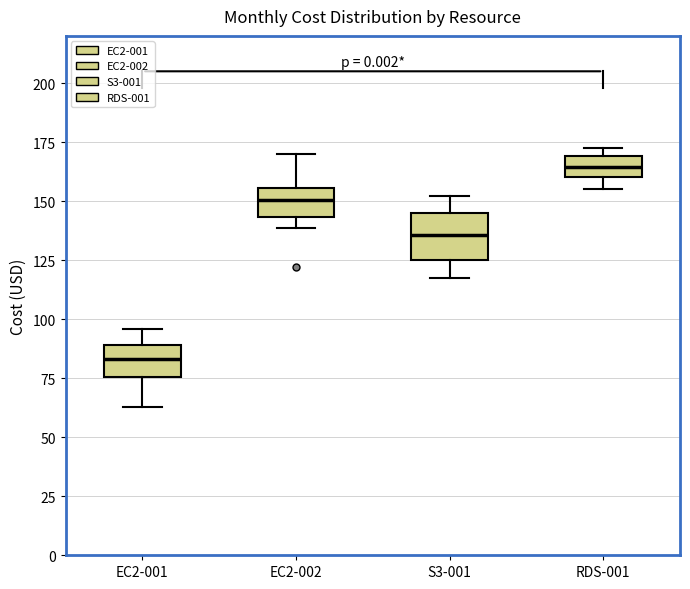

Which box is the tallest, from its lower edge to its upper edge?

S3-001